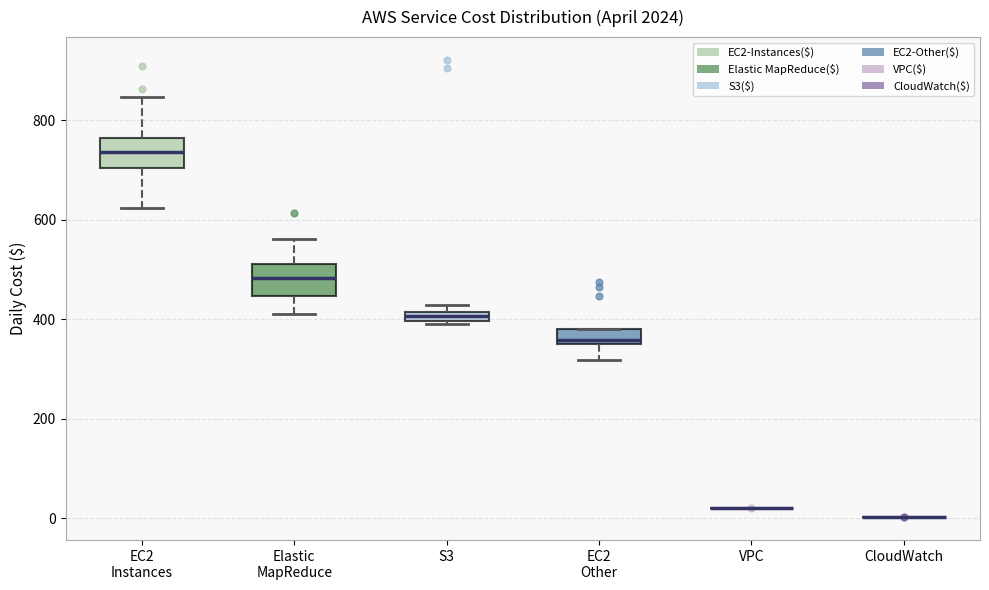

Where does the lower whisker of the box for EC2 Other end on the y-axis? The values are not printed on the chart, so give them approximately, as read against the axis.

320